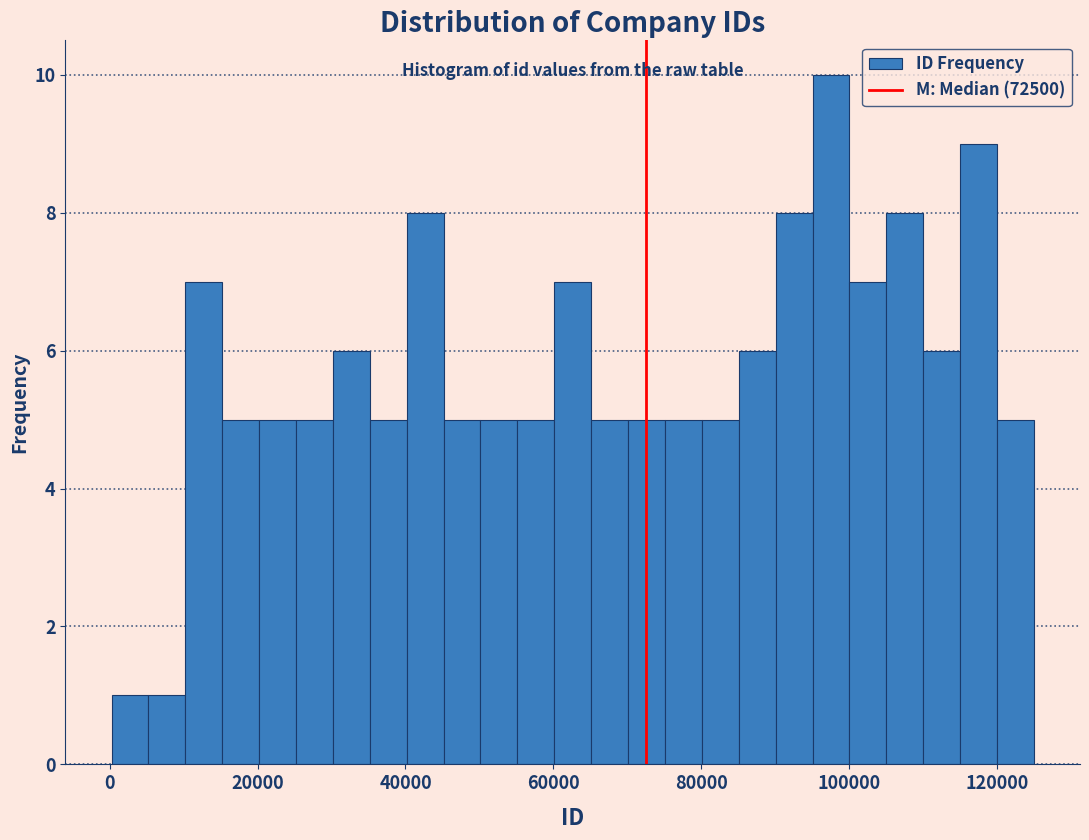

Around what value on the x-axis is the tallest bar? Give the approximate position of its centre, as read against the axis.

98000